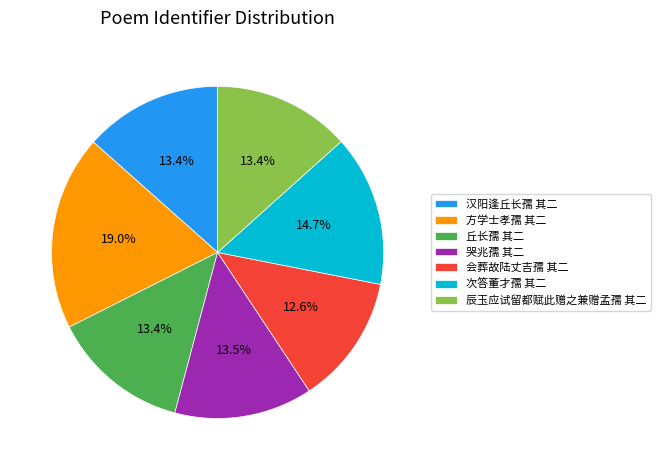

Which has a higher value, 方学士孝孺 其二 or 哭兆孺 其二?

方学士孝孺 其二